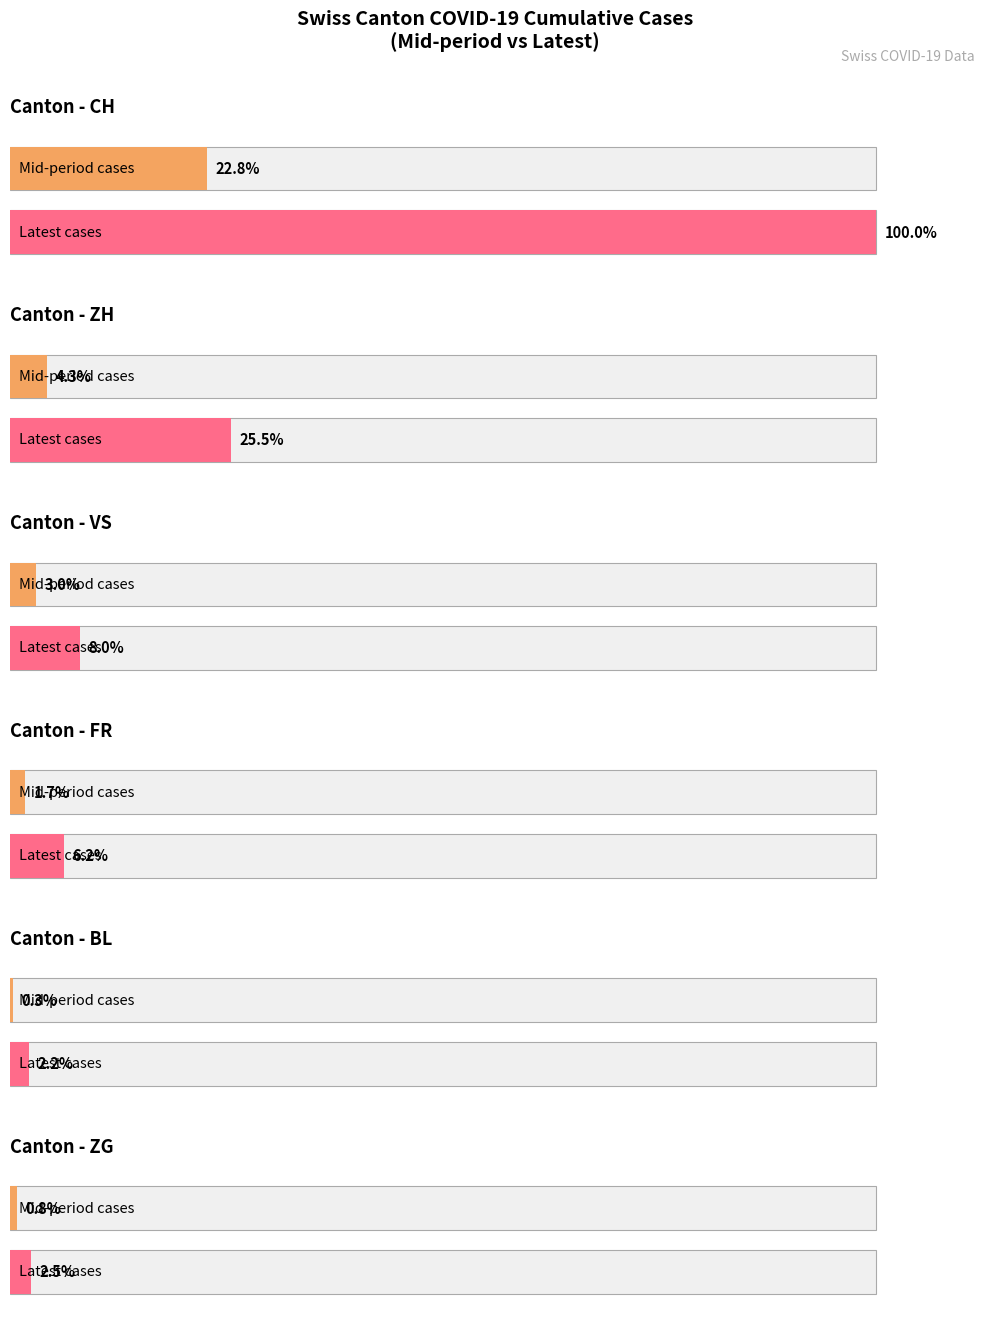

Is it true that CH equals 789 at 2020-07-05?

False